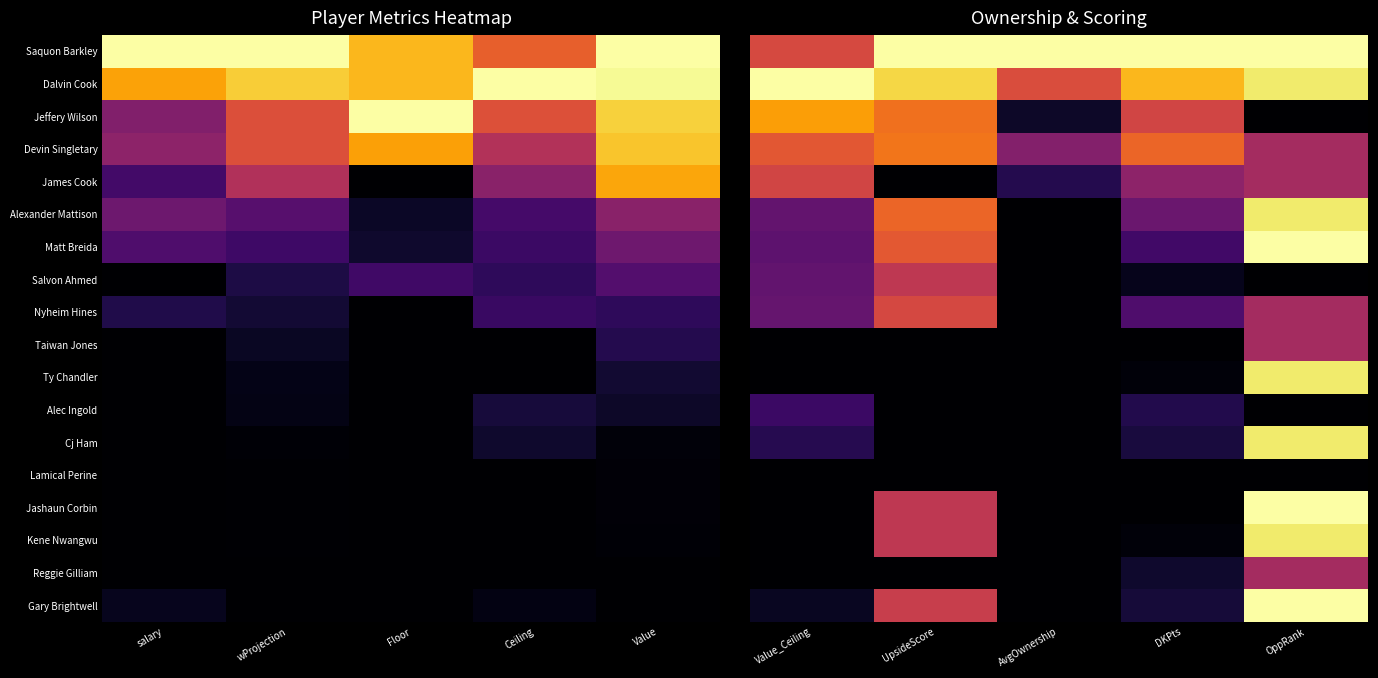

Which category has the lowest value across all series?

OppRank